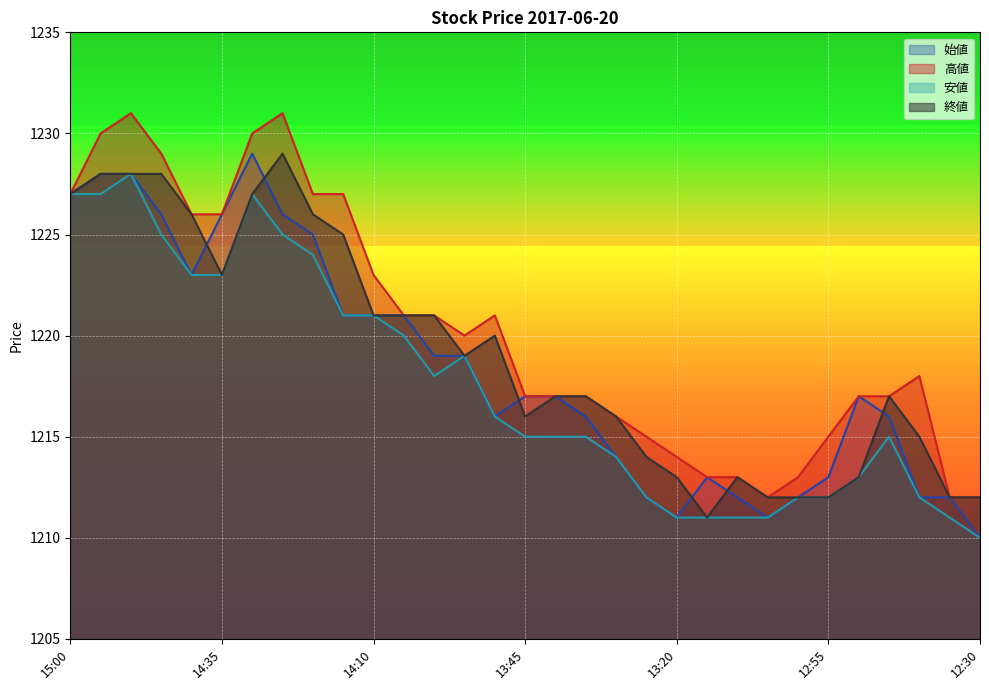

True or false: 高値 has a value of 1223 at 14:10.

True